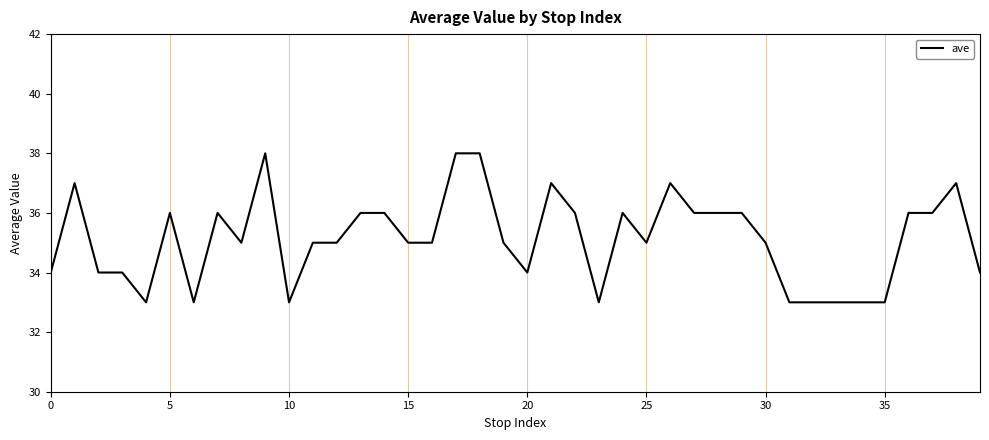

True or false: there are more than 1 points higher than both neighbors.

True